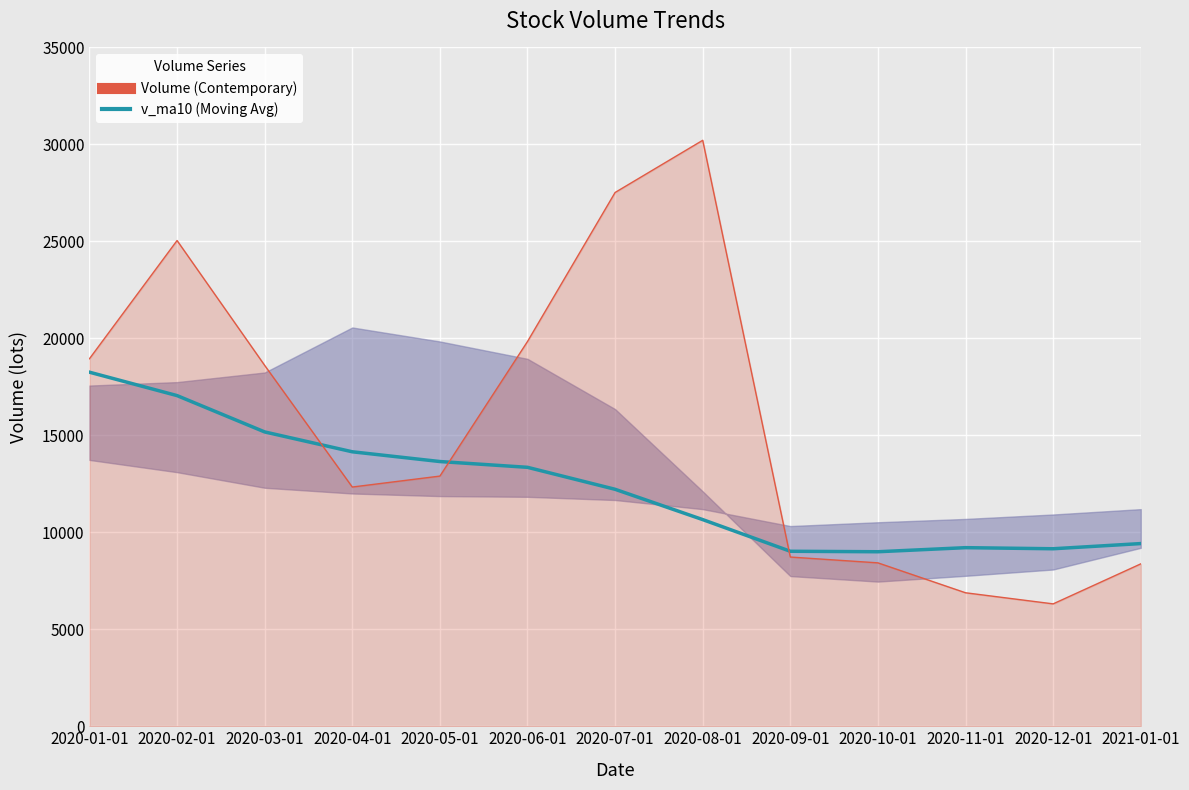

How many data points does each series have?

13